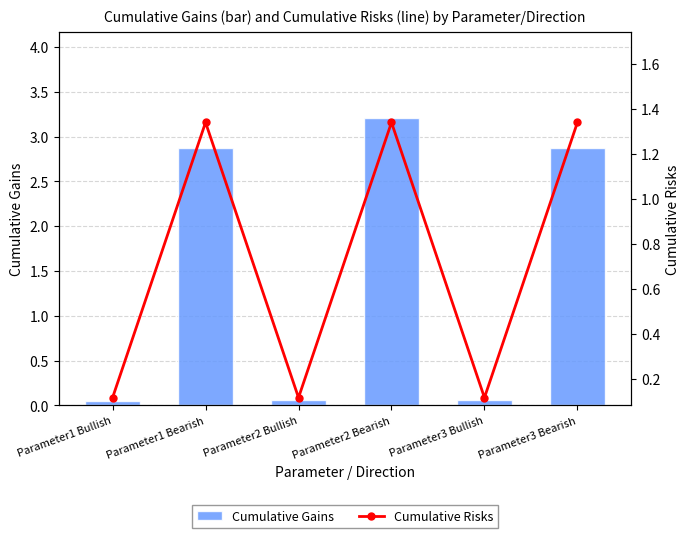

How many data points in Cumulative Gains are less than 2?

3